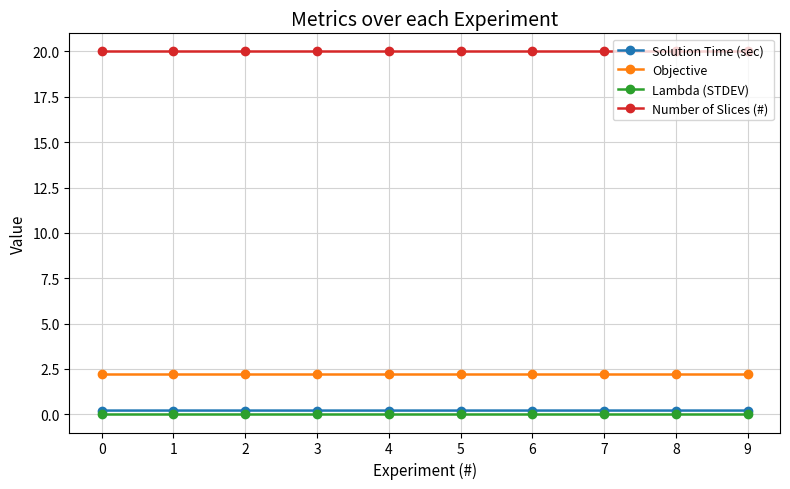

Is it true that Objective equals 1.0 at 0?

False